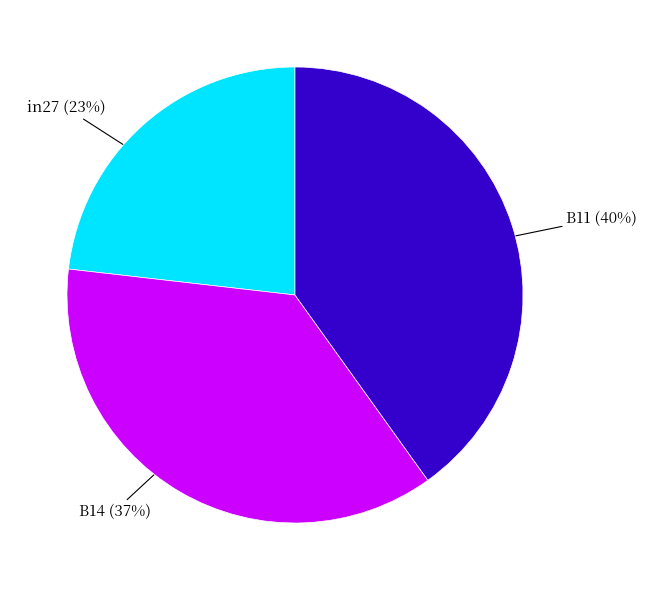

Does any single category account for the majority?

No